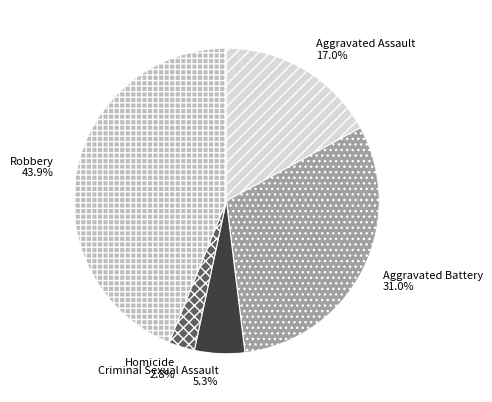

How many segments does this pie chart have?

5